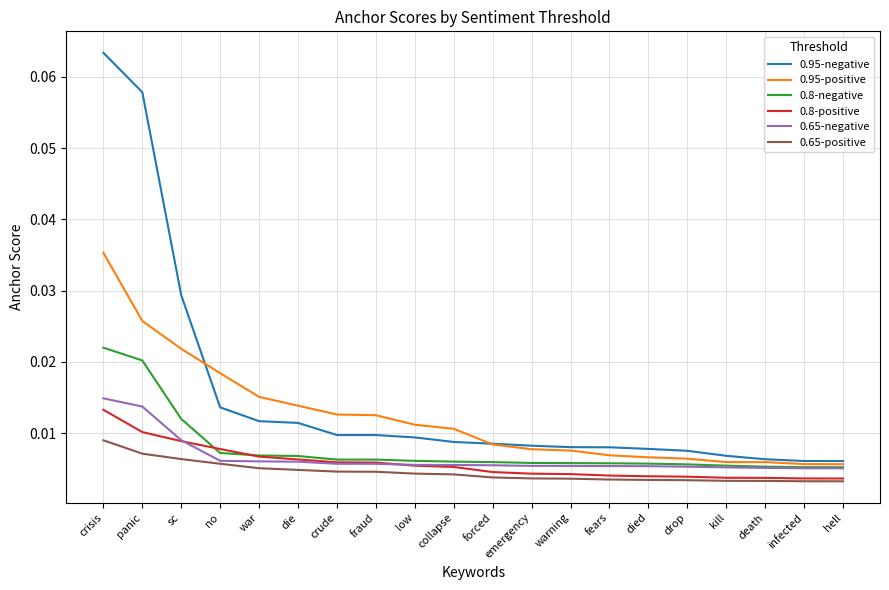

At which category is the sum across all series the highest?

crisis